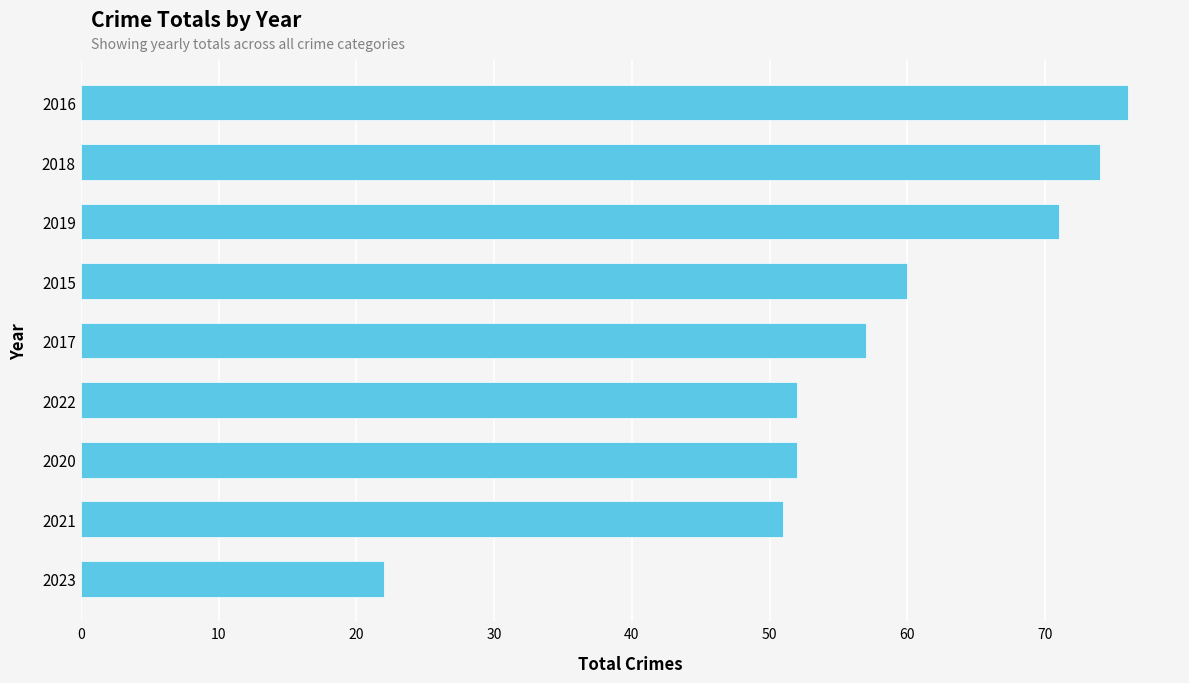

What value does the data have at 2019, to the nearest 10?

70